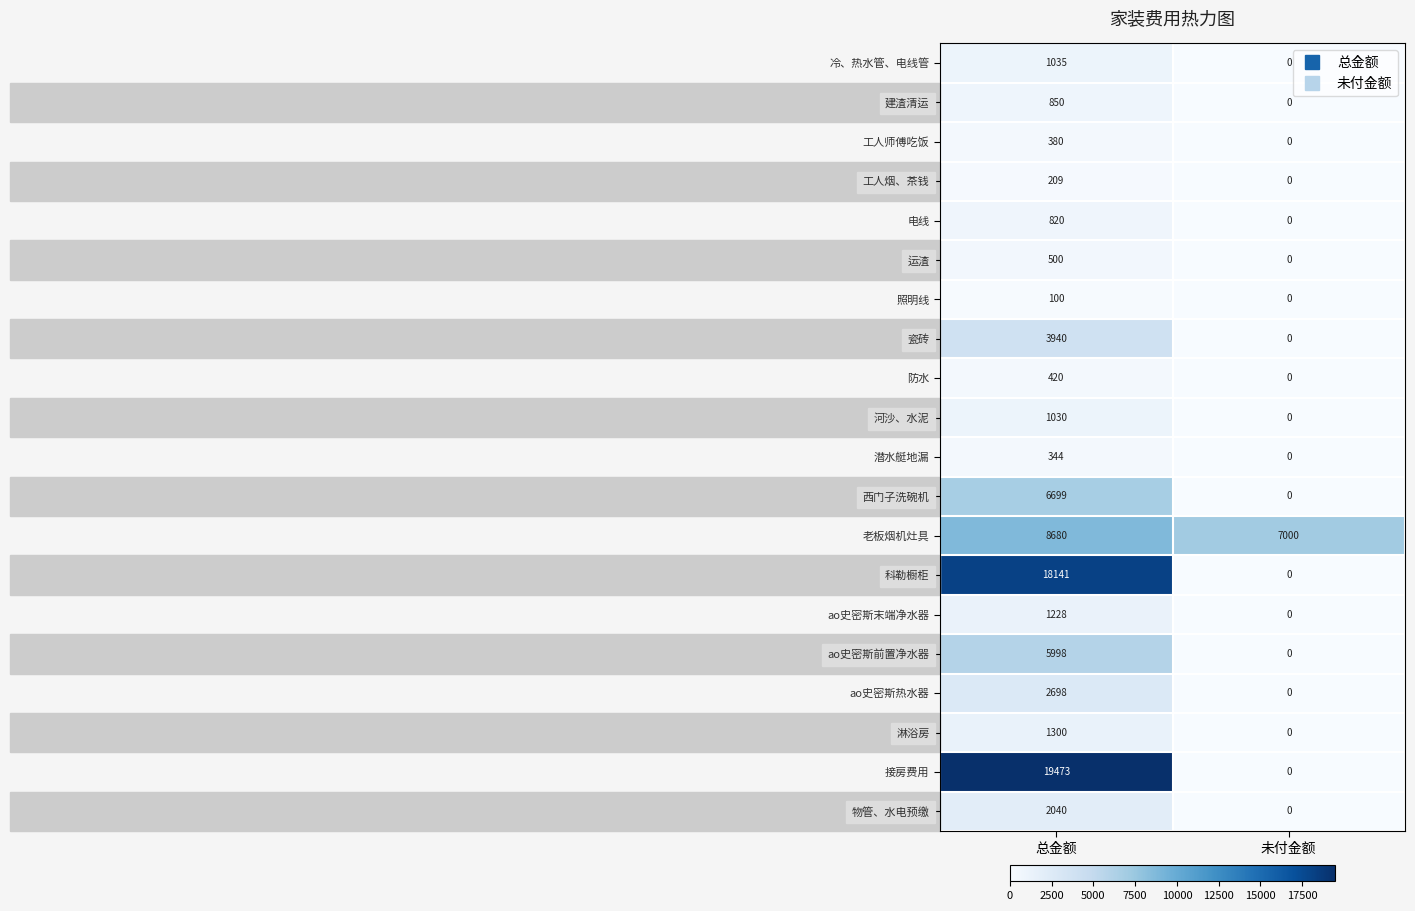

What is the total value across all series at 总金额?

75885